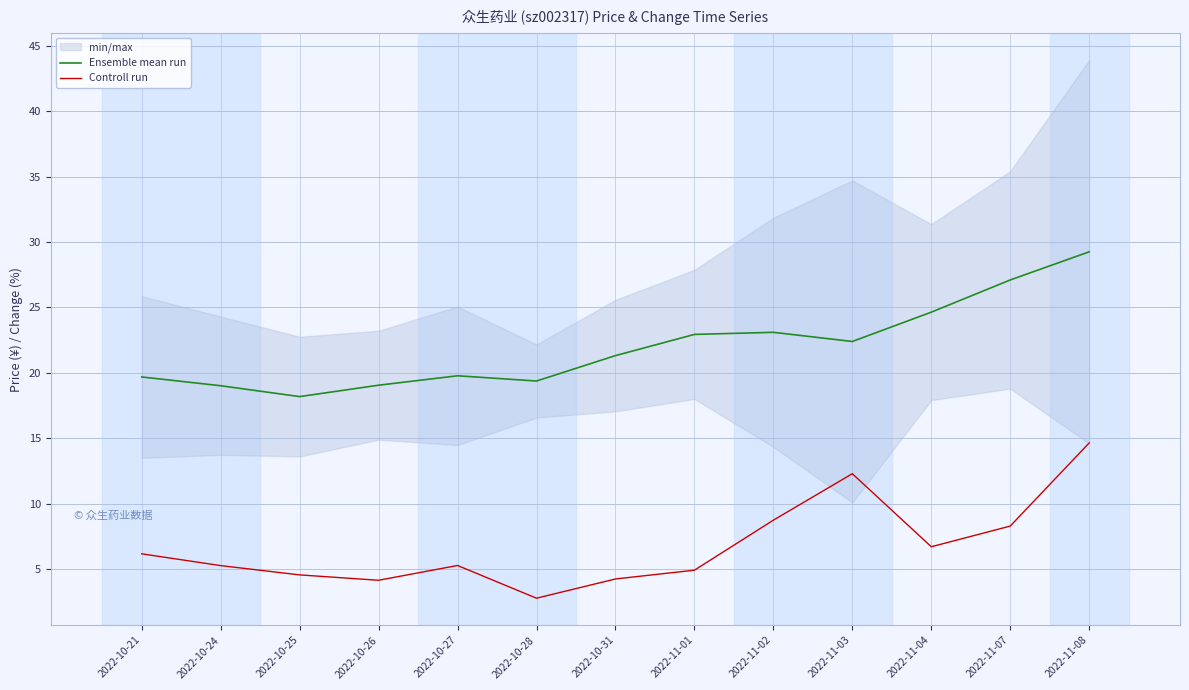

Where is the first local minimum for Controll run?

2022-10-26